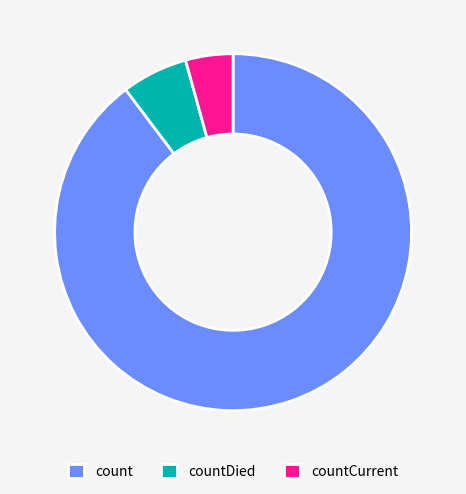

Rank the categories by value from highest to lowest.

count, countDied, countCurrent